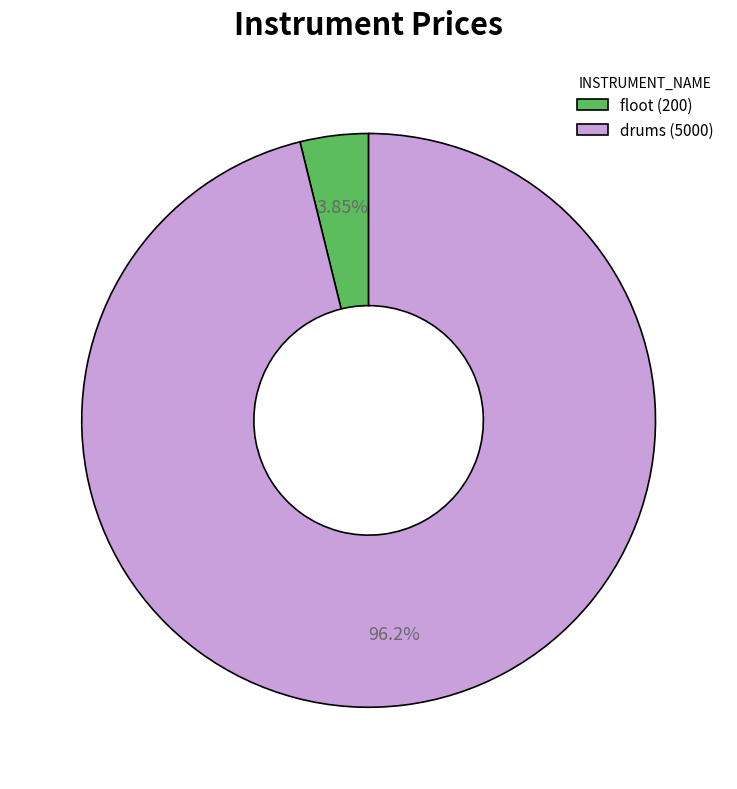

Approximately how many times larger is the value at drums compared to floot?

25.0